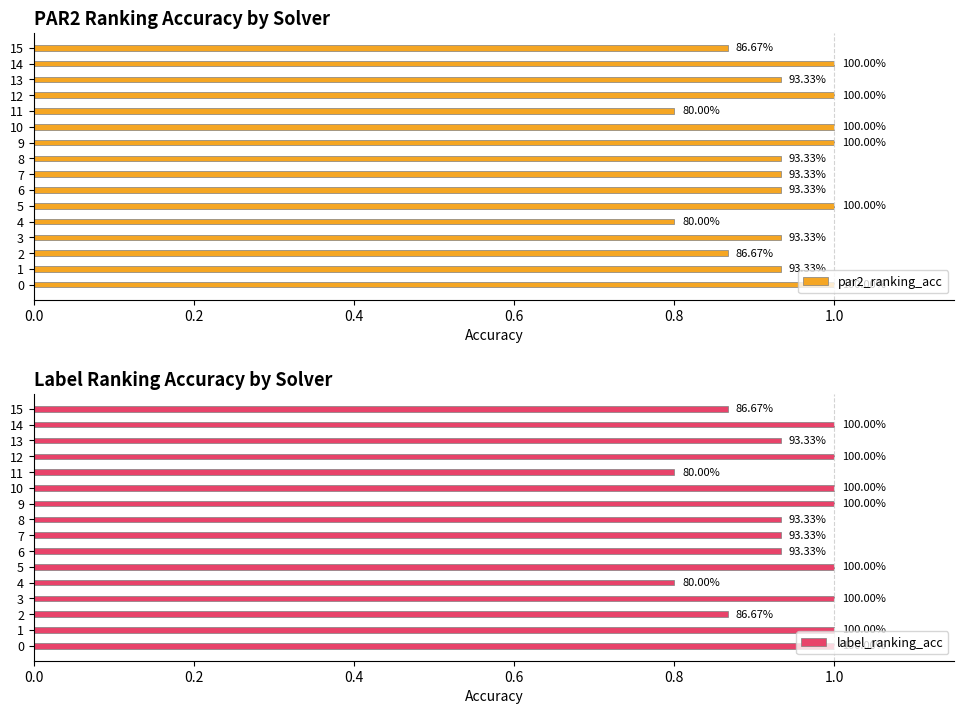

The value of par2_ranking_acc at 0.0 is 1.0. True or false?

True